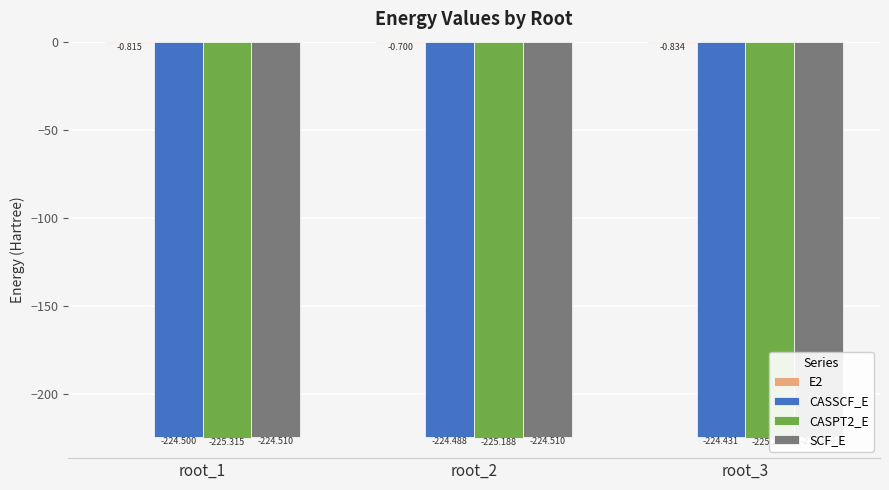

The CASPT2_E series shows -225.2 at root_2. True or false?

True